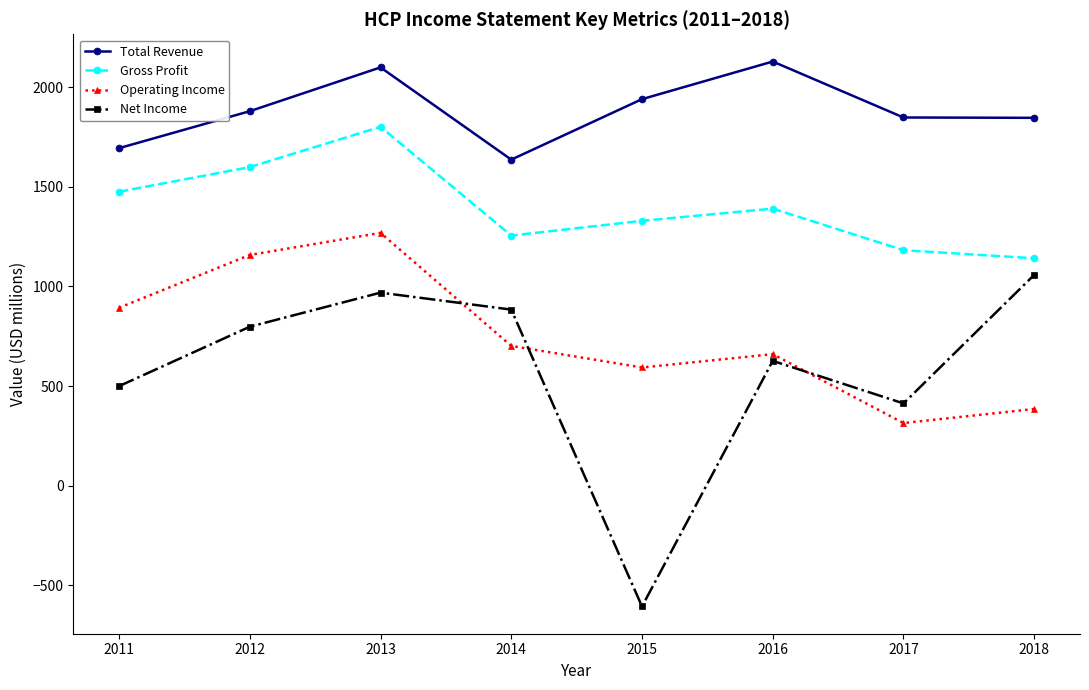

Is the value of Gross Profit at 2011 greater than the value of Total Revenue at 2017?

No